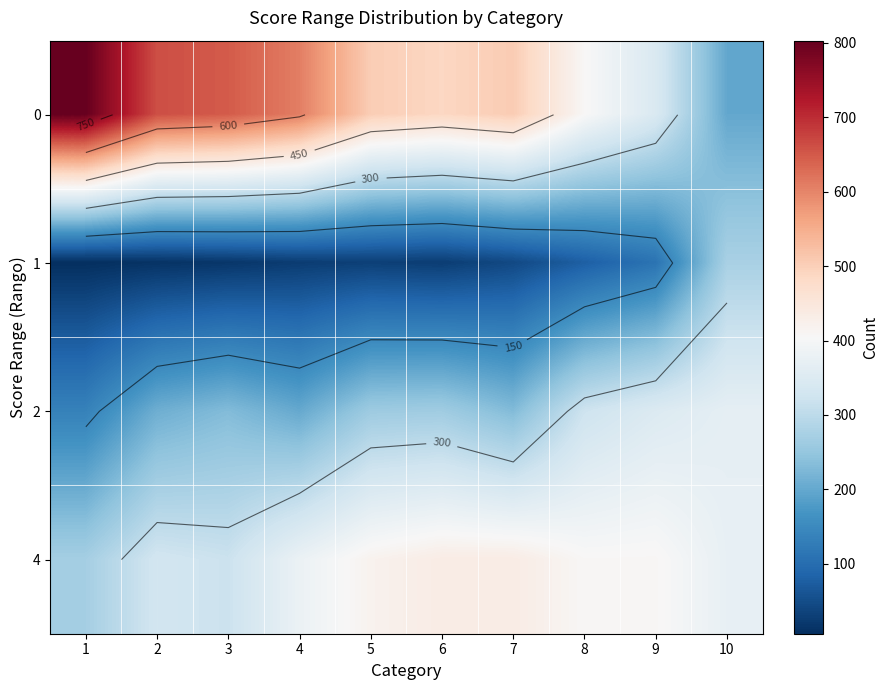

The 2 series shows 100 at 3. True or false?

False